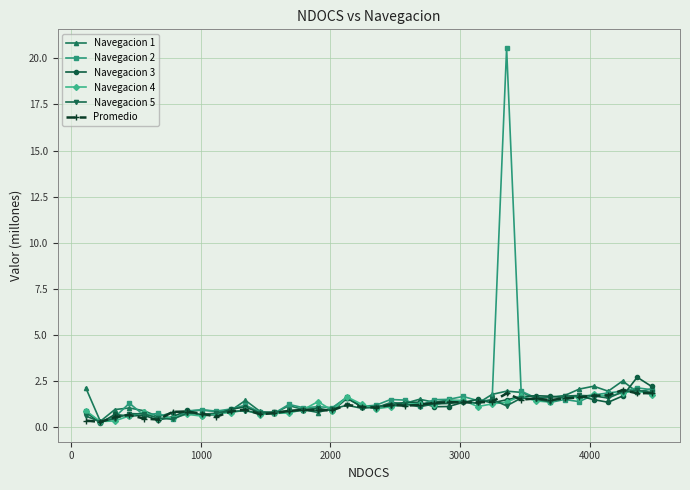

What is the maximum value shown in the chart?

20.6